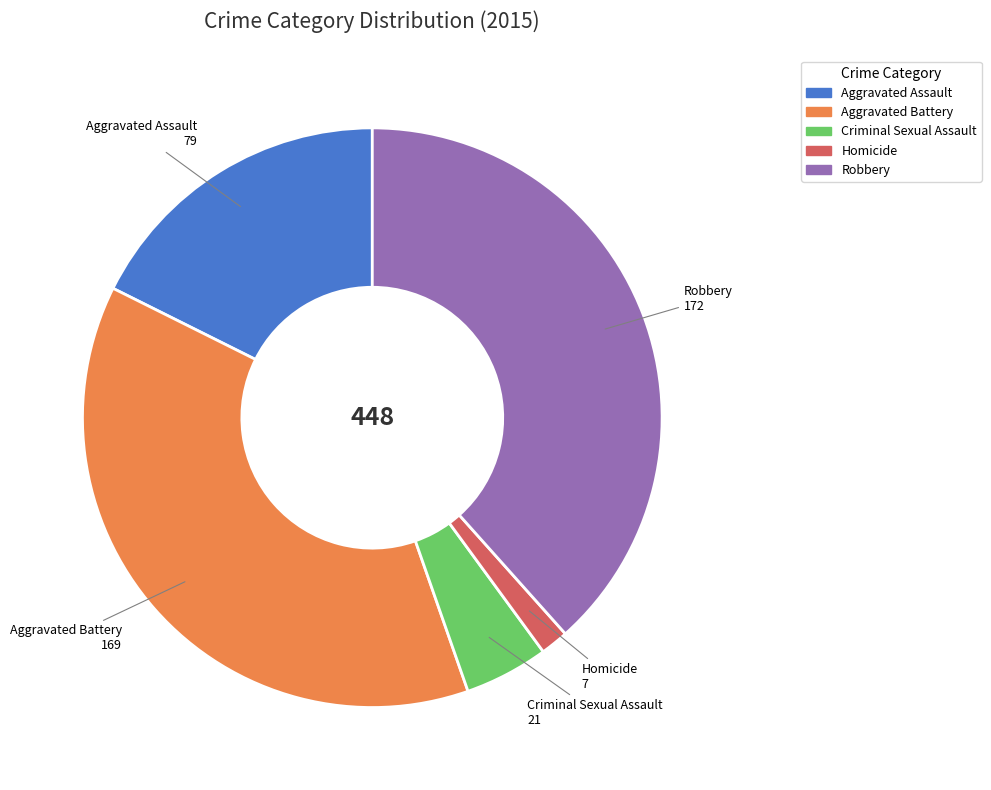

Do Criminal Sexual Assault and Aggravated Assault together represent more than half of the pie?

No